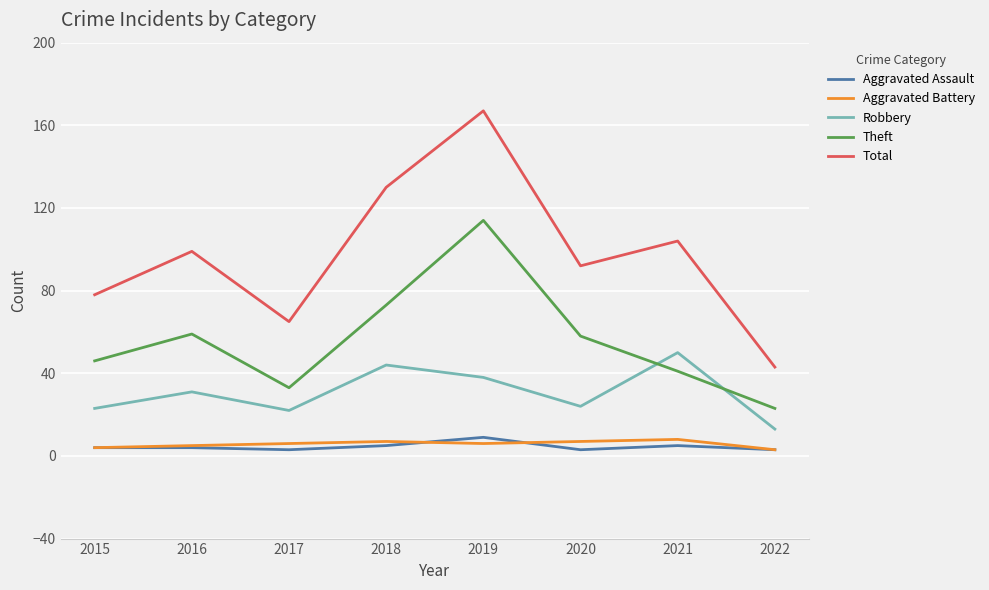

The Total series shows 65 at 2017. True or false?

True